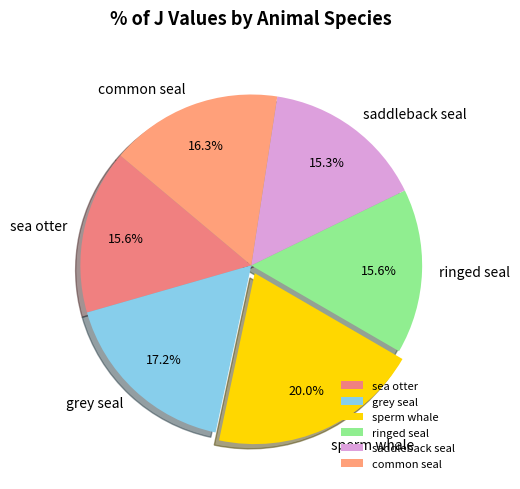

Combined, what portion of the pie is saddleback seal and grey seal?

32.5%